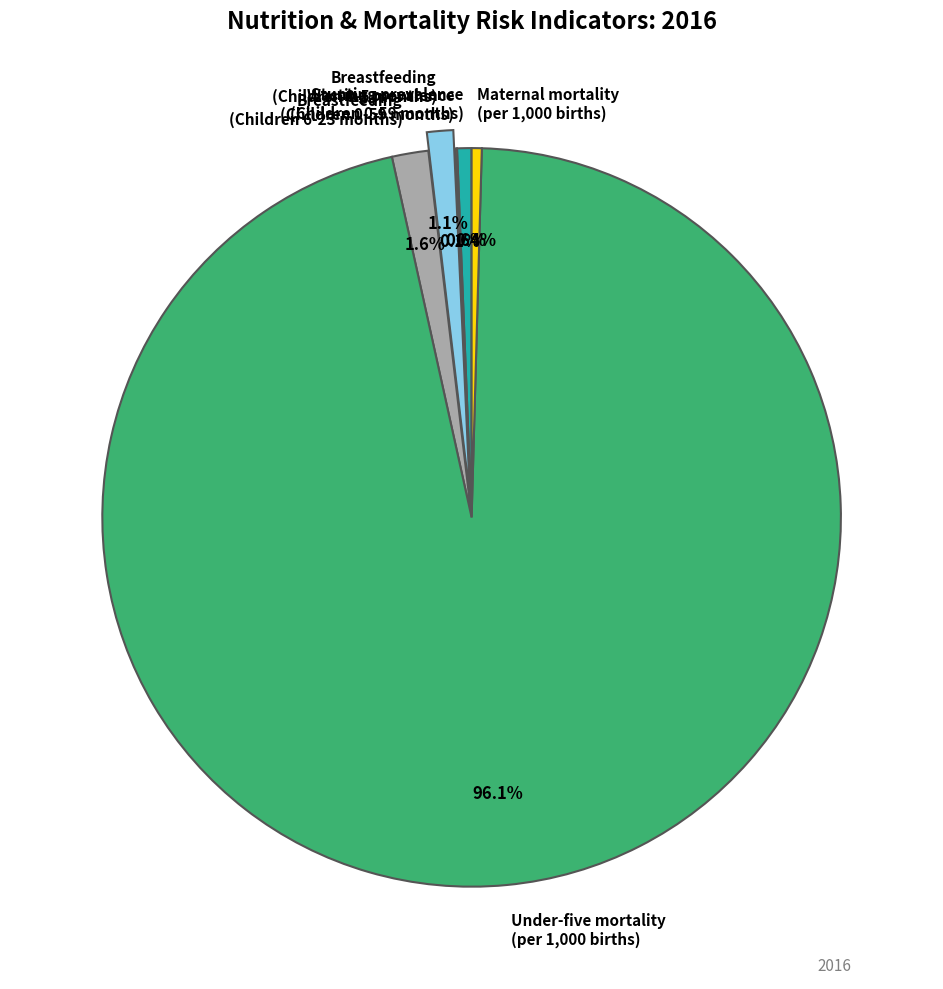

What is the largest slice in the pie chart?

Under-five mortality (per 1,000 births)